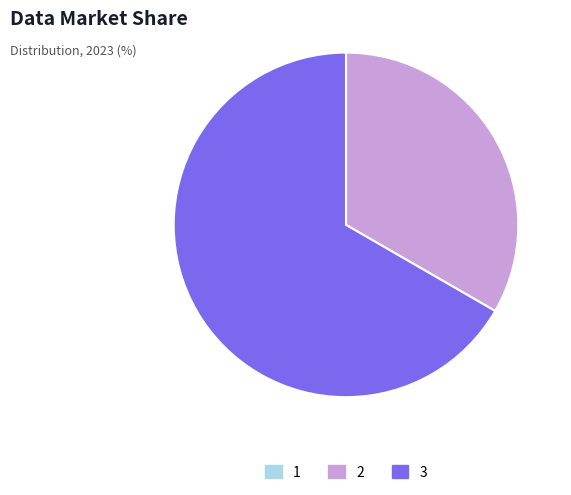

Between 2 and 3, which is larger?

3